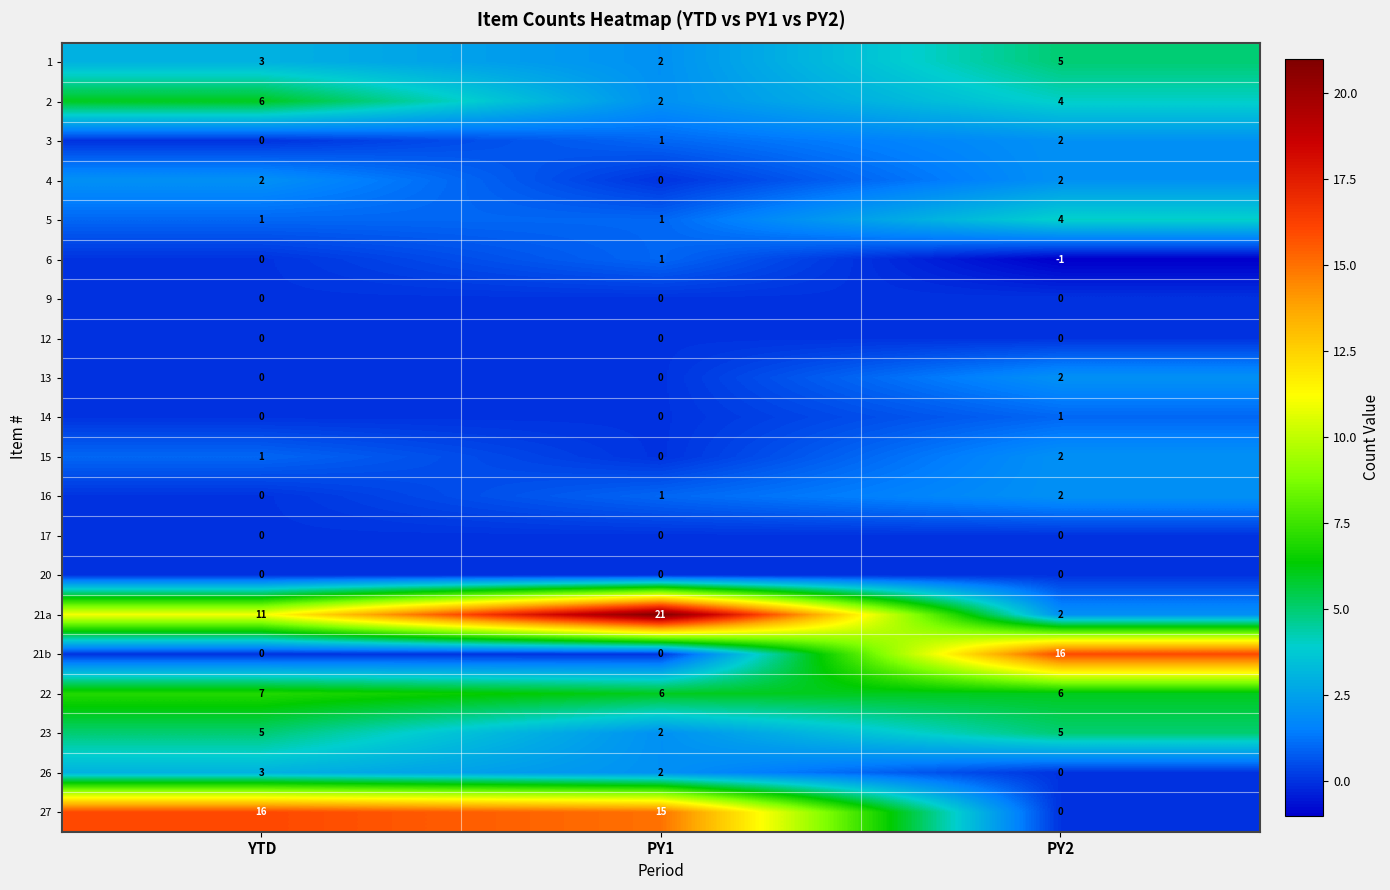

At which category does the chart reach its minimum across all series?

PY2